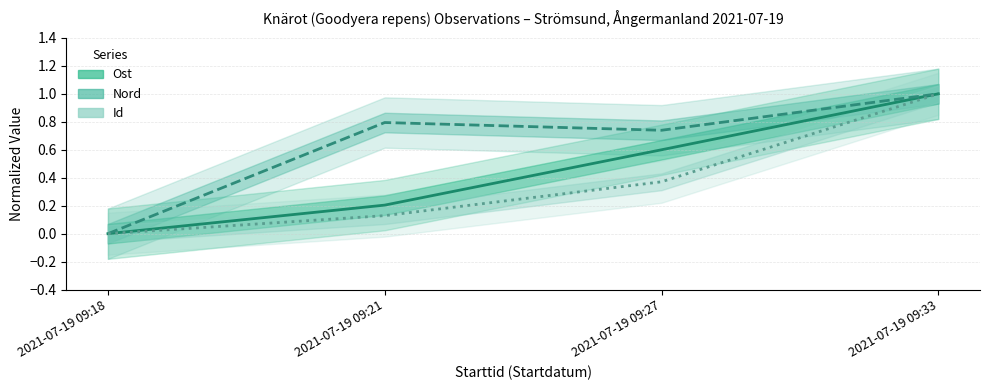

What is the sum of the Ost values at 2021-07-19 09:21 and 2021-07-19 09:33?

1.2